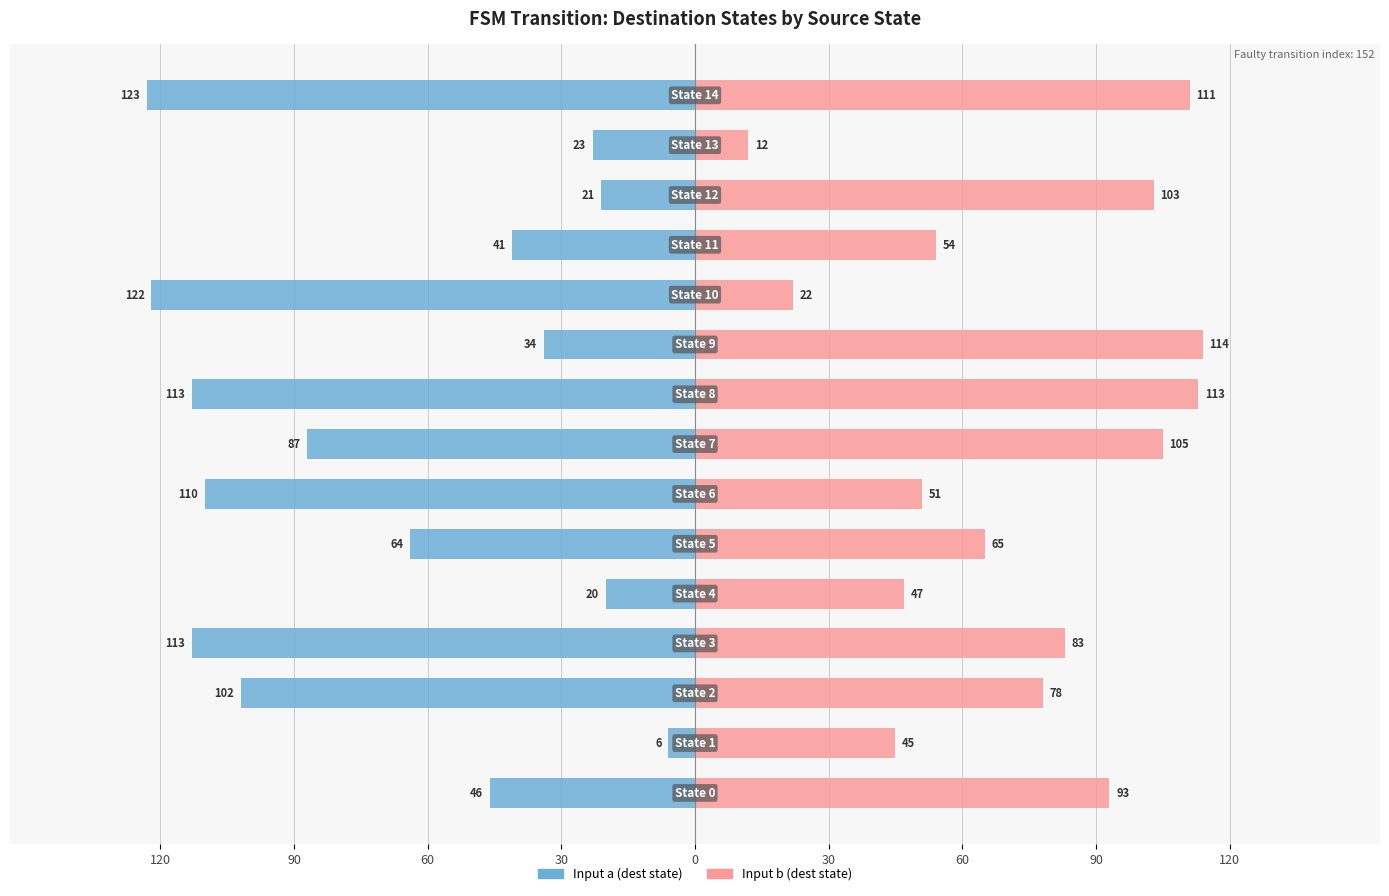

The Input b (dest state) series shows 12 at 10. True or false?

False